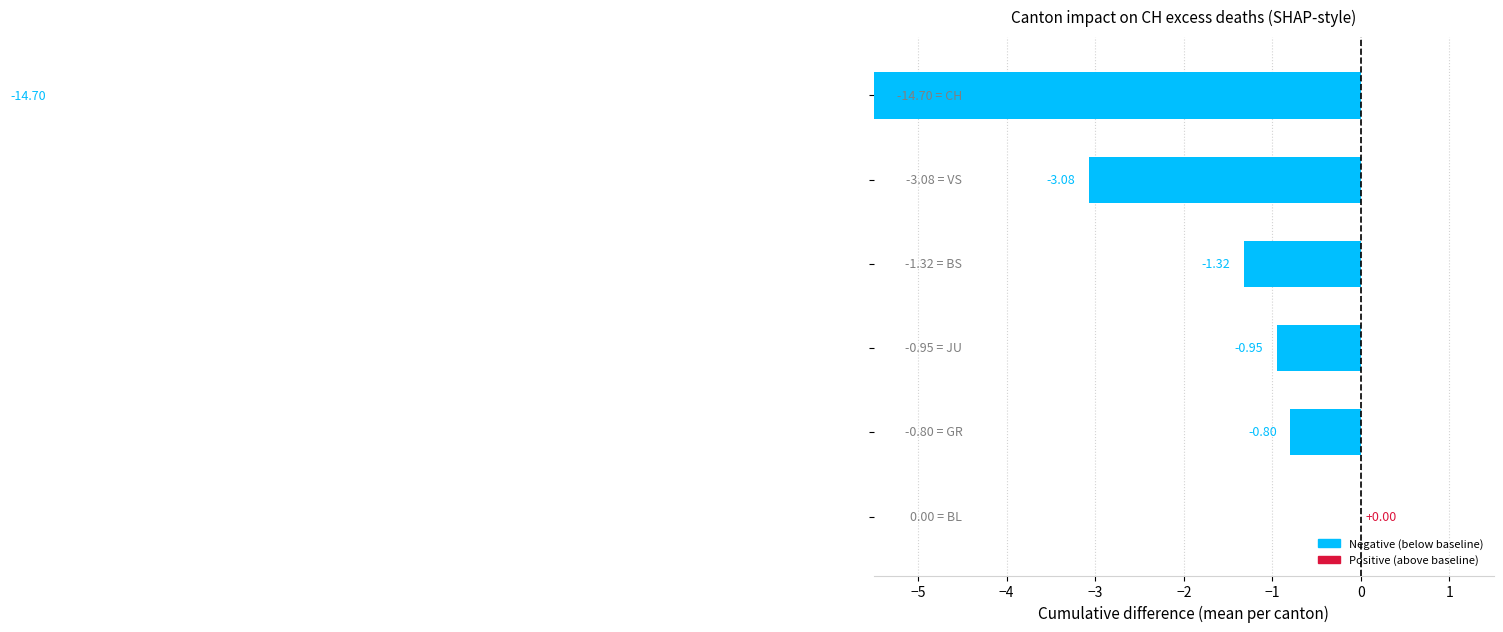

Which series changed the most between 18 and 20?

CH